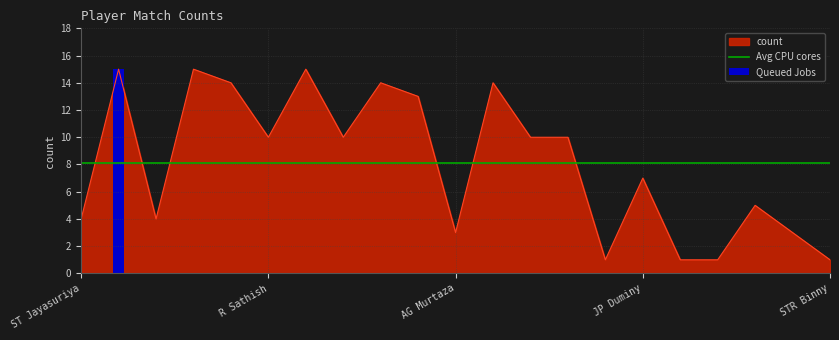

What position from the right is R Sathish?

16